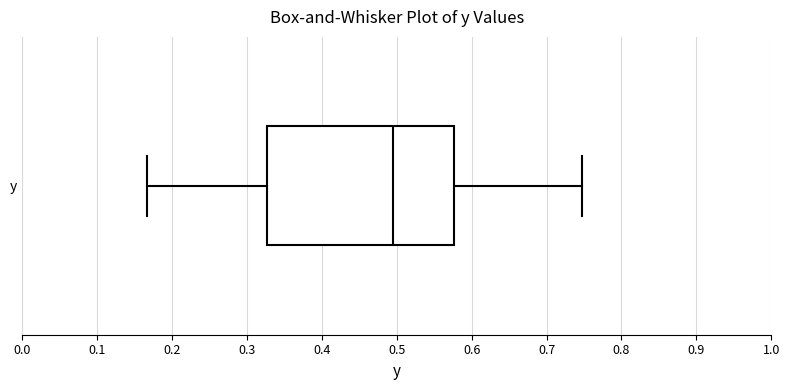

Read this box plot against the x-axis: the position of the median line, the range covered by the box, and the ends of both whiskers. The values are not printed on the chart, so give them approximately, as read against the axis.

median 0.49, box 0.33 to 0.58, whiskers 0.17 to 0.75